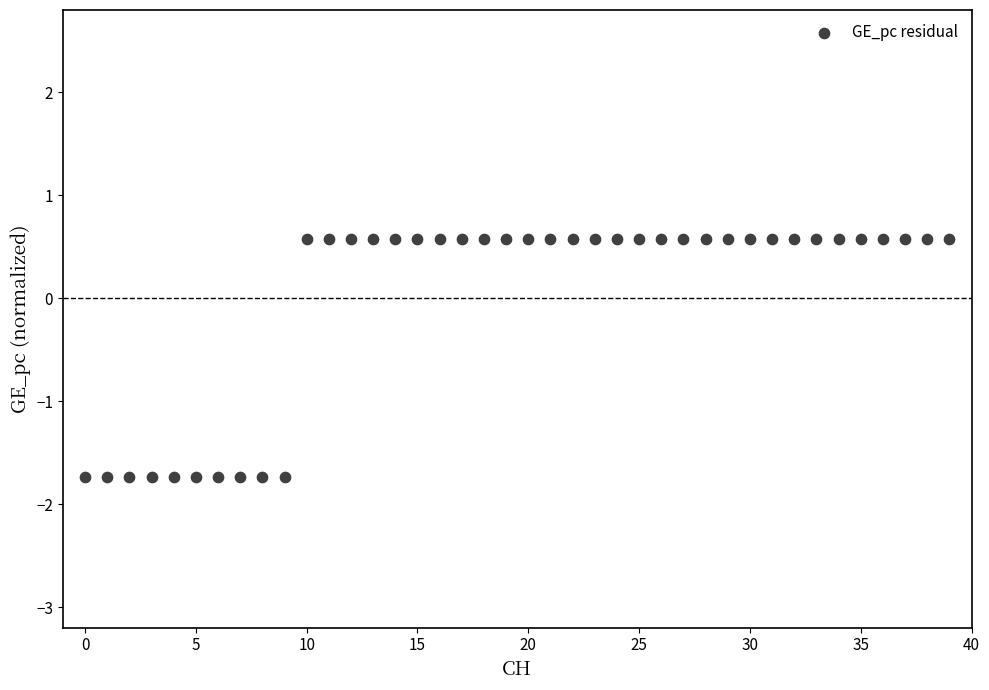

What is the range of Y values (max minus min)?

2.3